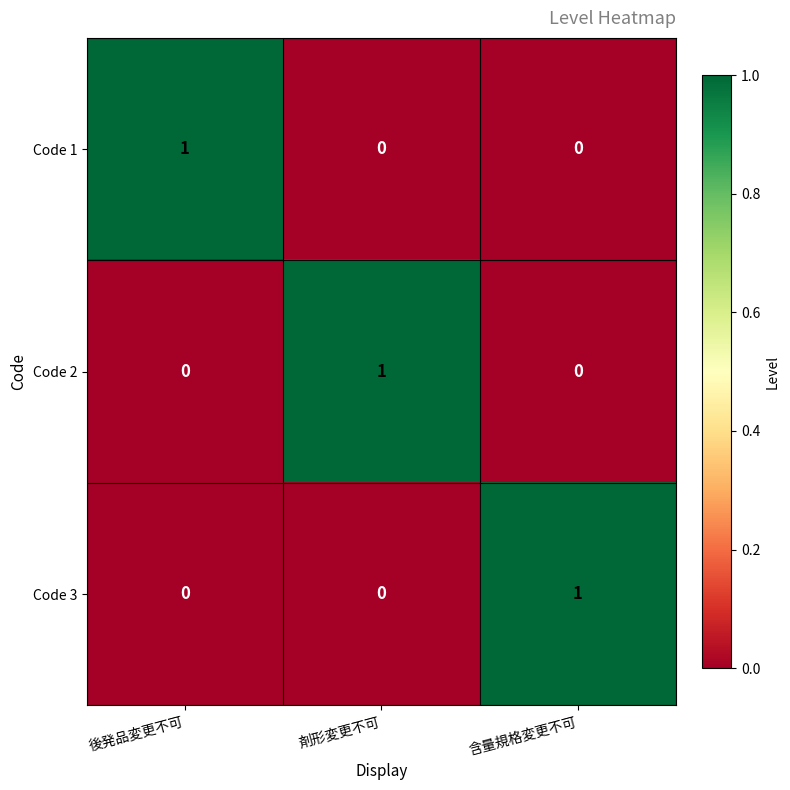

Which category has the highest value in the Code 2 series?

剤形変更不可